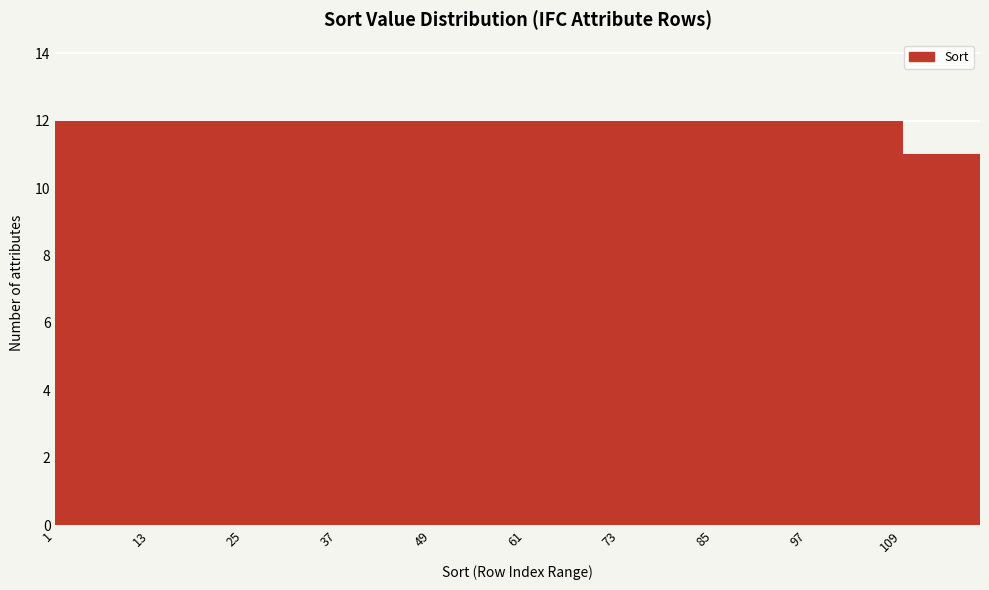

How tall is the bar that spans 109 to 119 on the x-axis? Neither the bar edges nor the heights are printed on the chart, so give them approximately, as read against the axes.

11